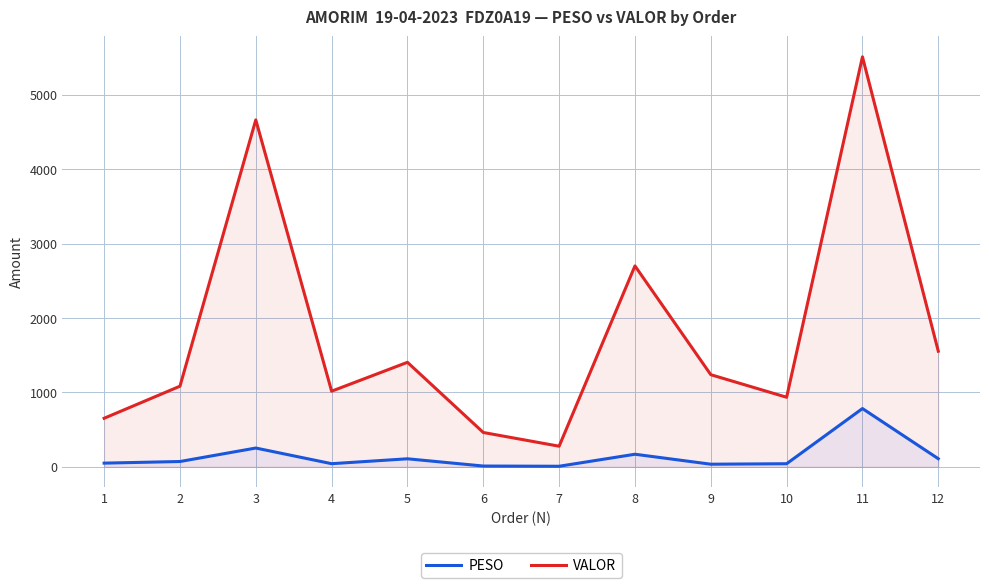

List the series in order of their peak value, lowest first.

PESO, VALOR